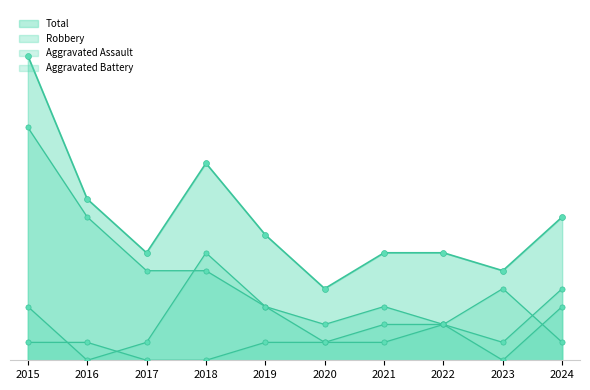

Which series reaches the maximum Y coordinate?

Total